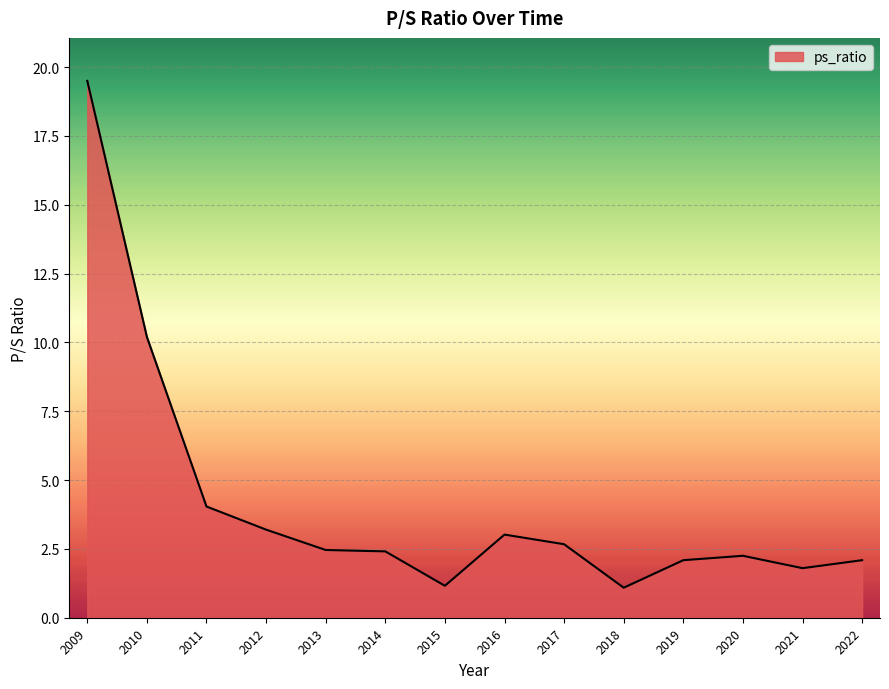

True or false: the data shows 2.4 at 2011.

False